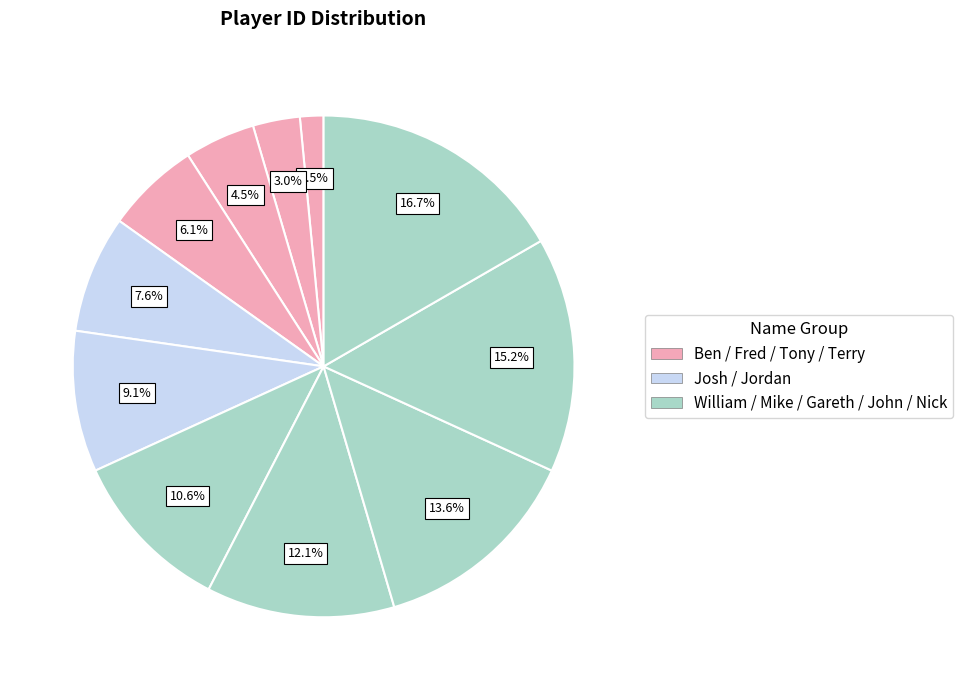

How many segments does this pie chart have?

11